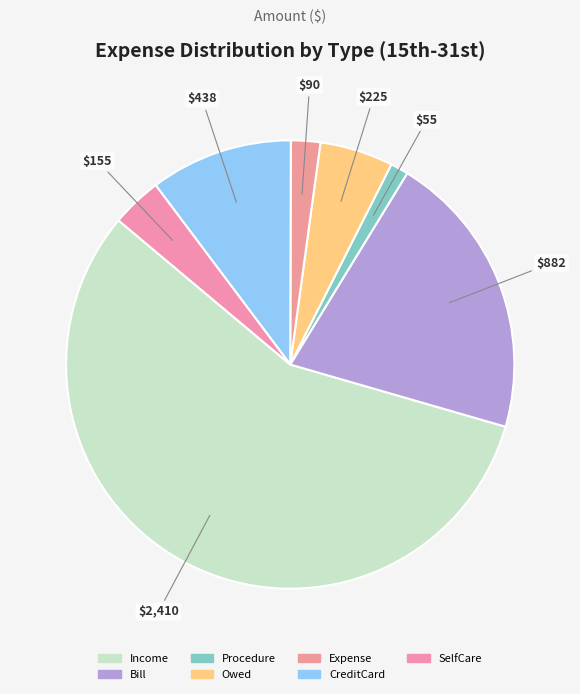

Rank the categories by value from highest to lowest.

Income, Bill, CreditCard, Owed, SelfCare, Expense, Procedure